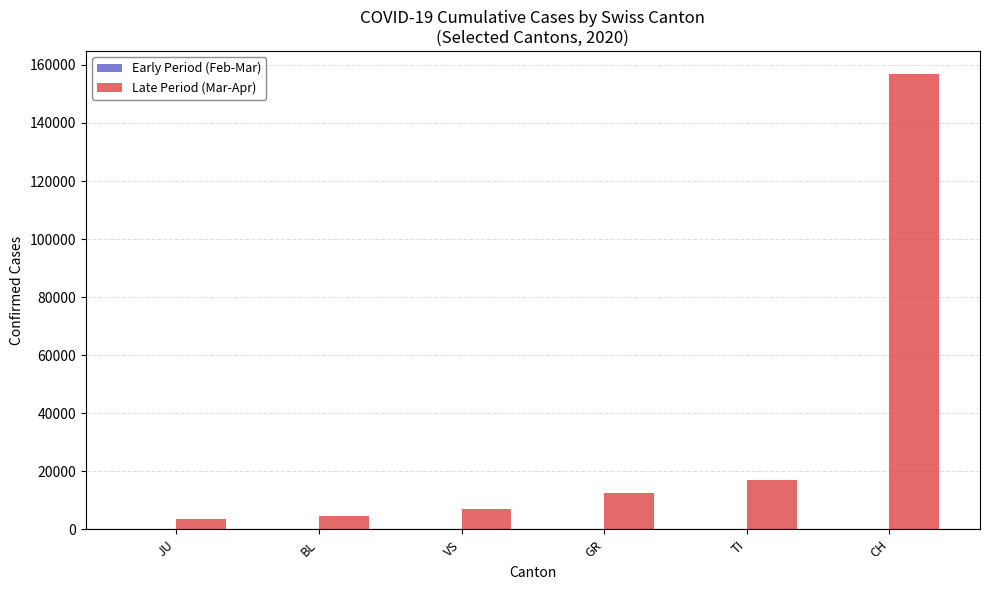

Are the bars horizontal?

No